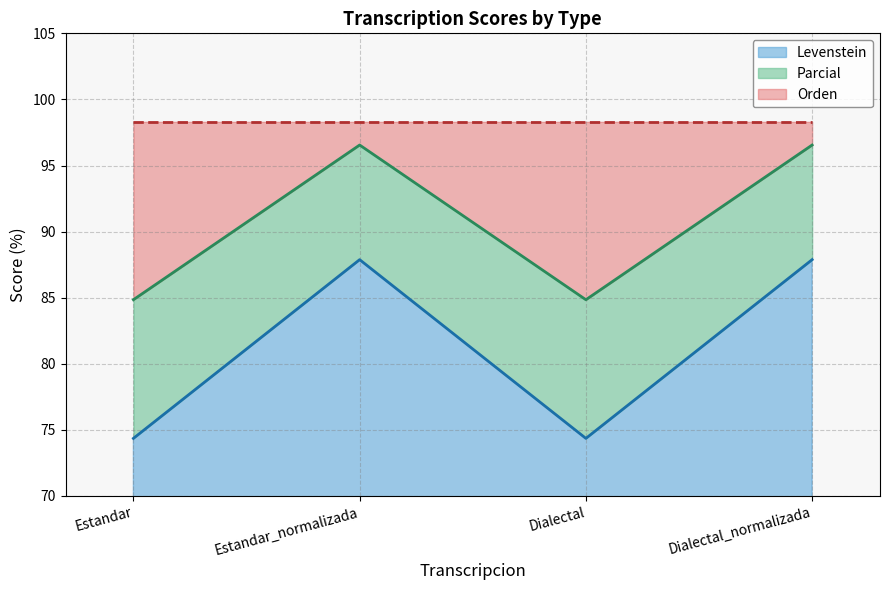

What is the label of the 2nd point from the left?

Estandar_normalizada